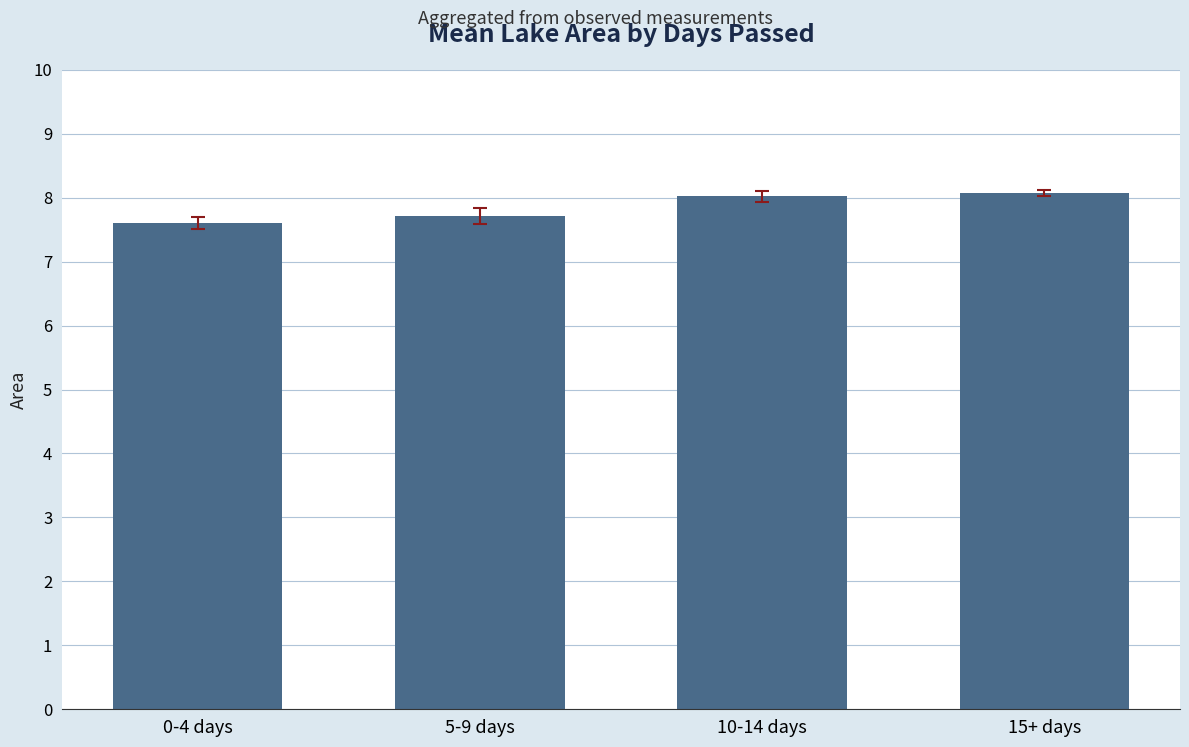

Reading right to left, what are all the values shown in this chart?

15+ days=8.1	10-14 days=8.0	5-9 days=7.7	0-4 days=7.6